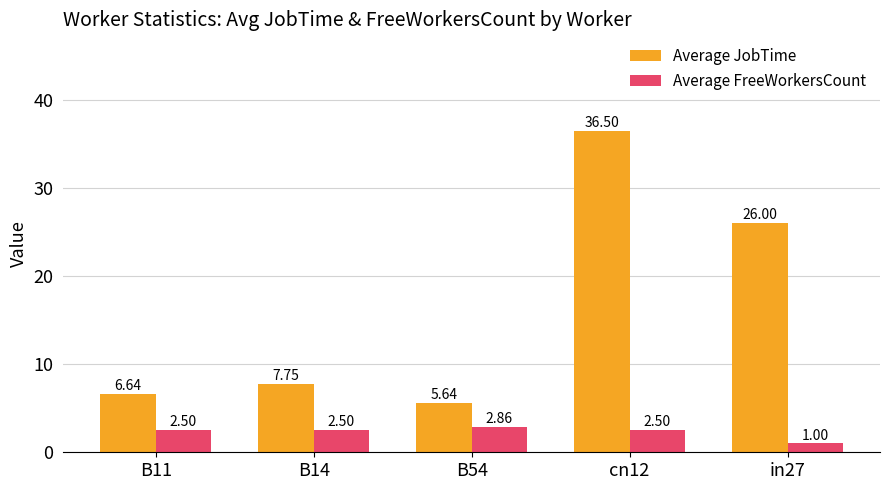

At which category does the chart reach its minimum across all series?

in27